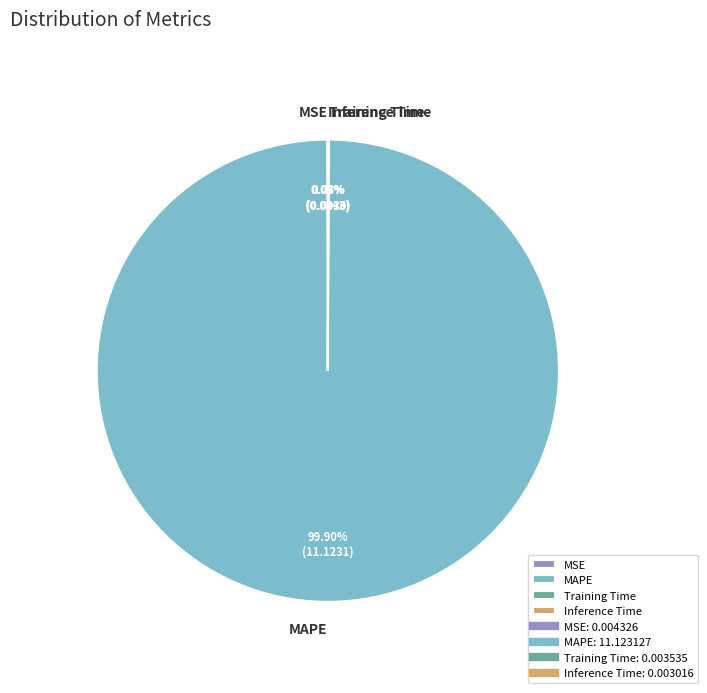

What is the majority slice?

MAPE